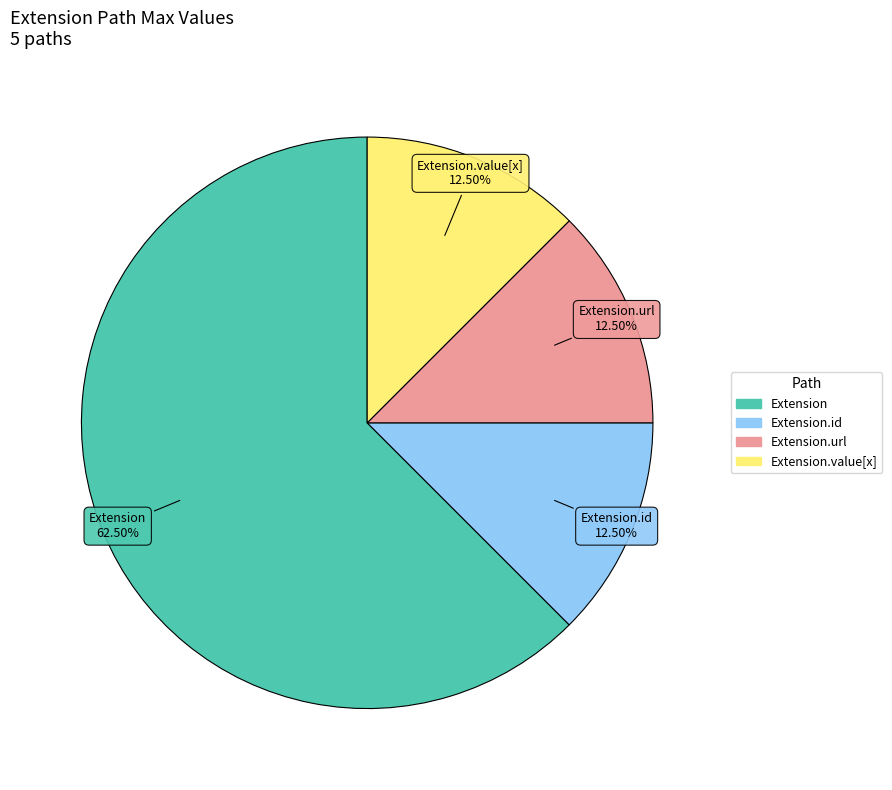

To the nearest percent, what is the average slice percentage?

25%